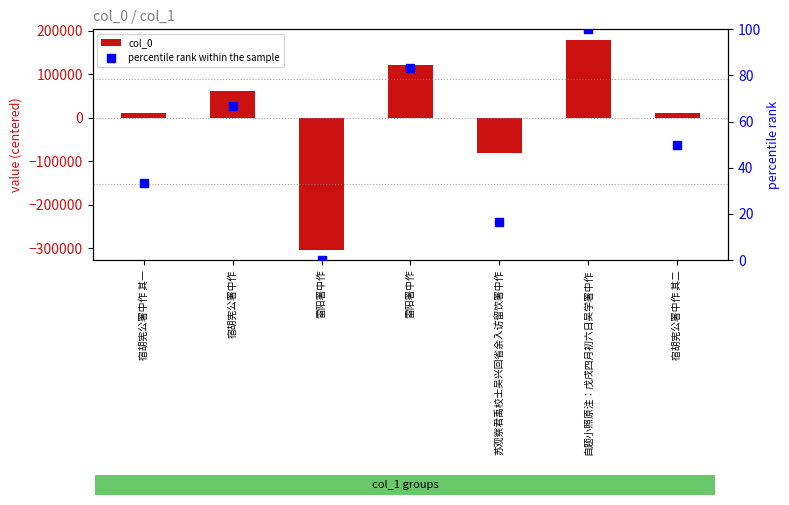

Which series reaches the maximum Y coordinate?

col_0